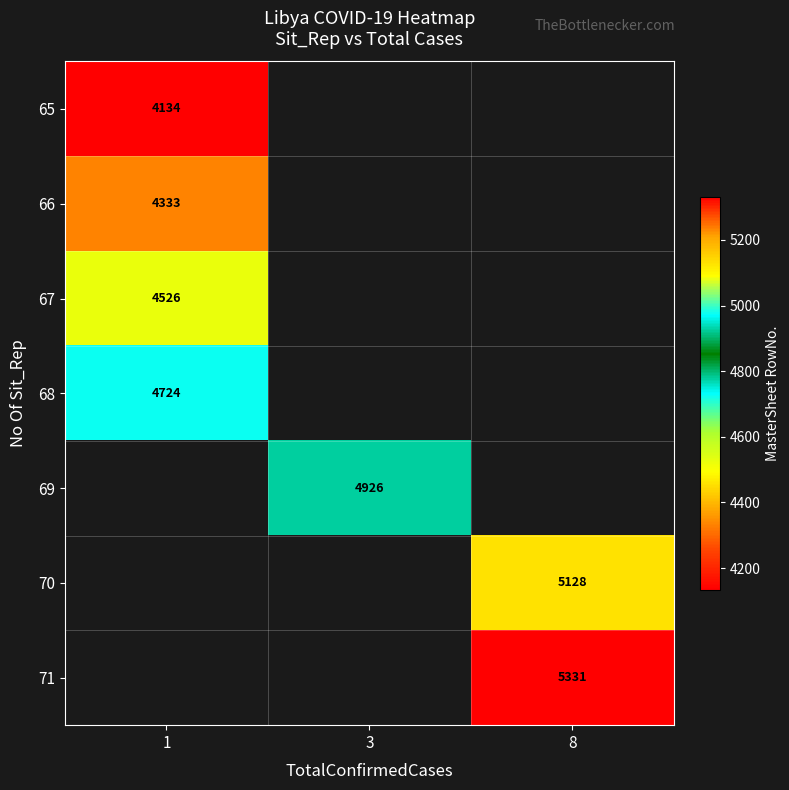

Between 1 and 8, which is larger?

8